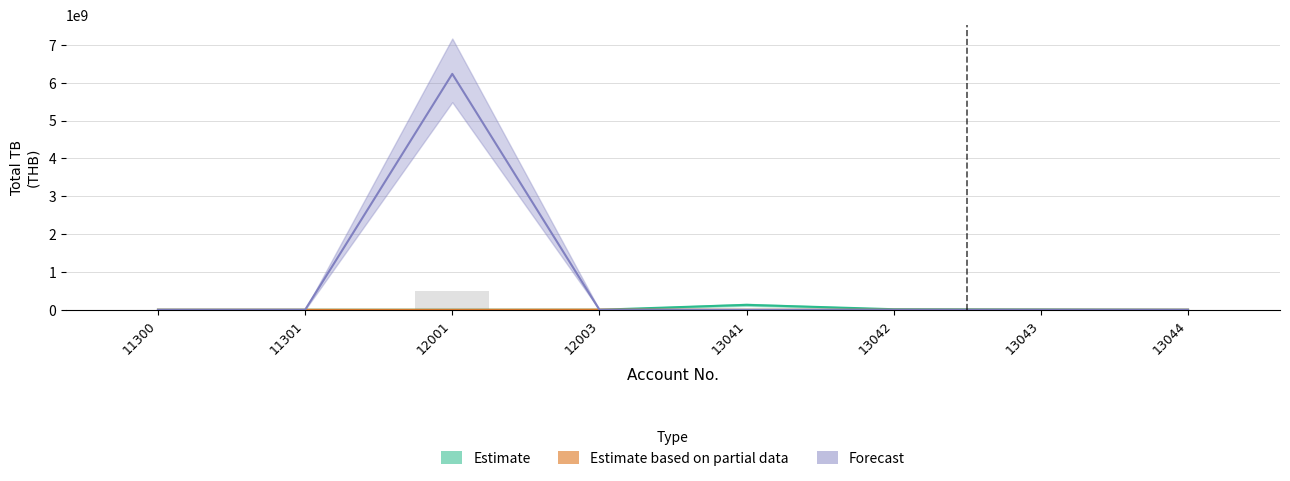

List the series in order of their peak value, highest first.

Forecast, Estimate, Estimate based on partial data